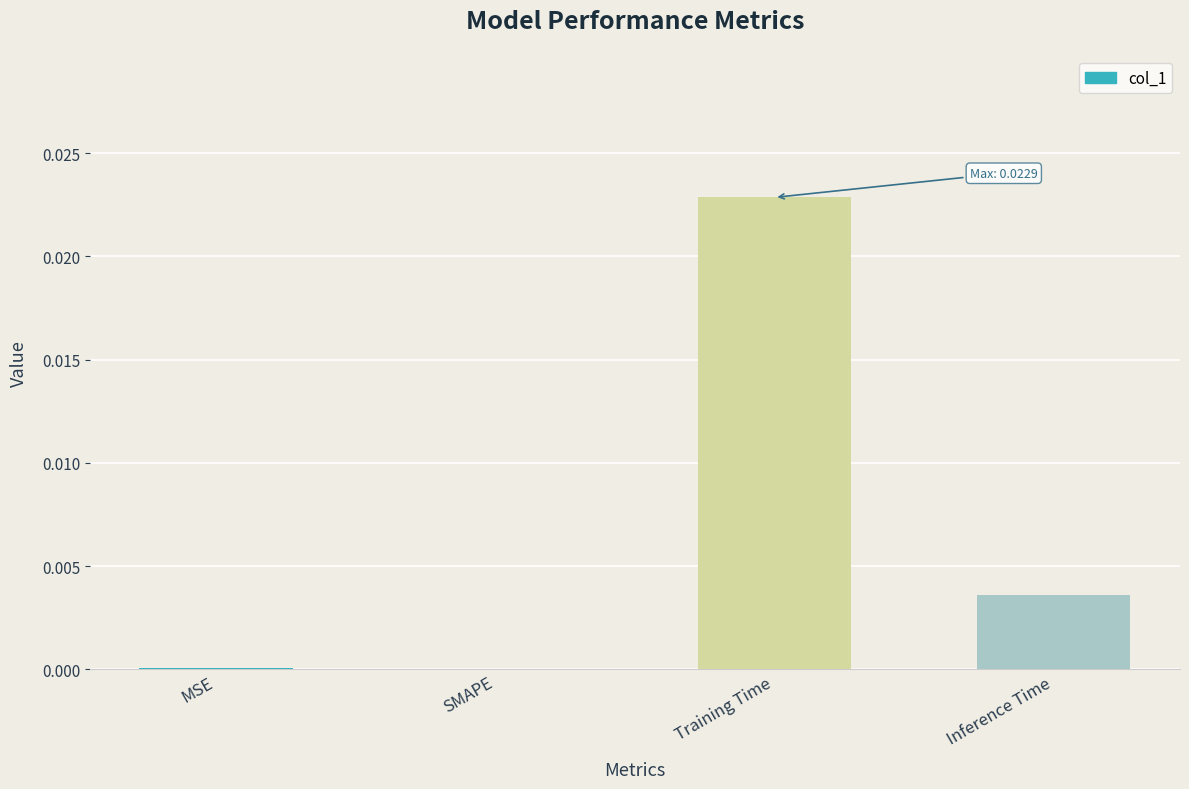

Which label corresponds to the largest value in the chart?

Training Time